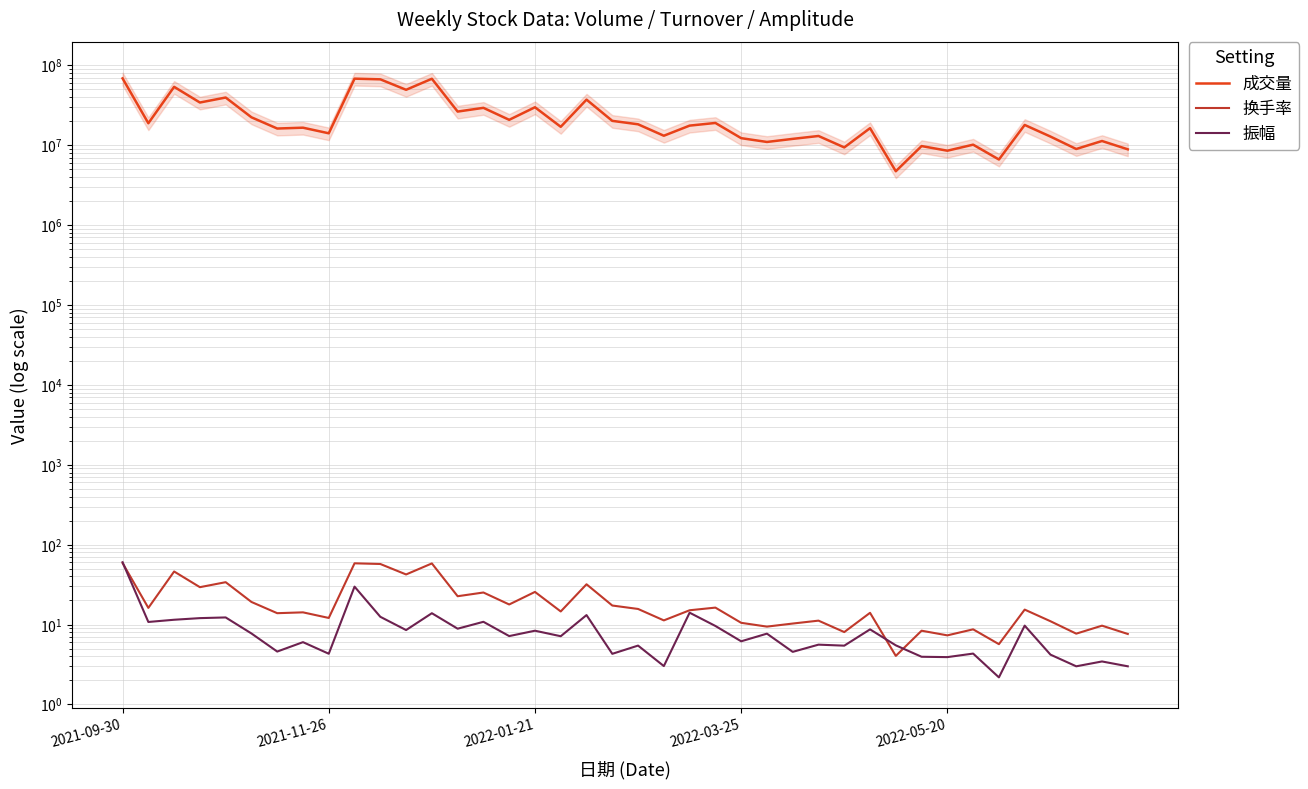

Which series has the largest total across all categories?

成交量